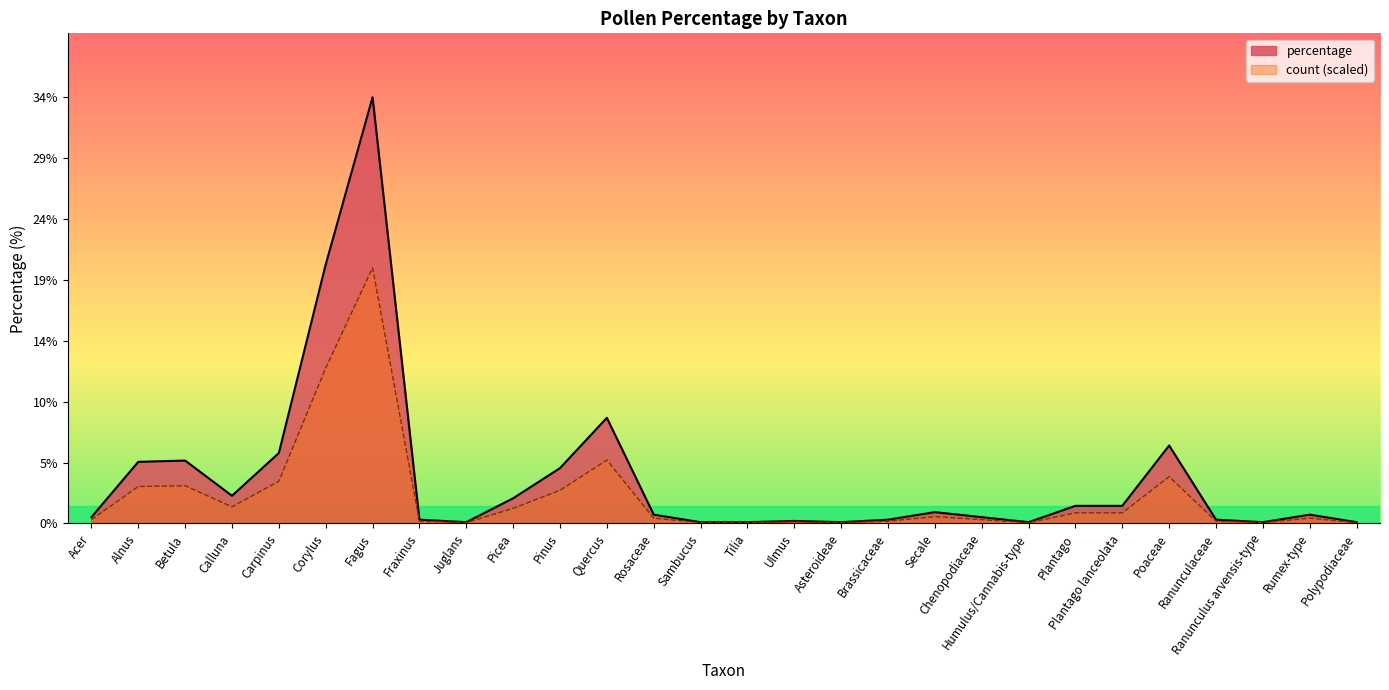

What is the label of the 1st point from the left?

Acer